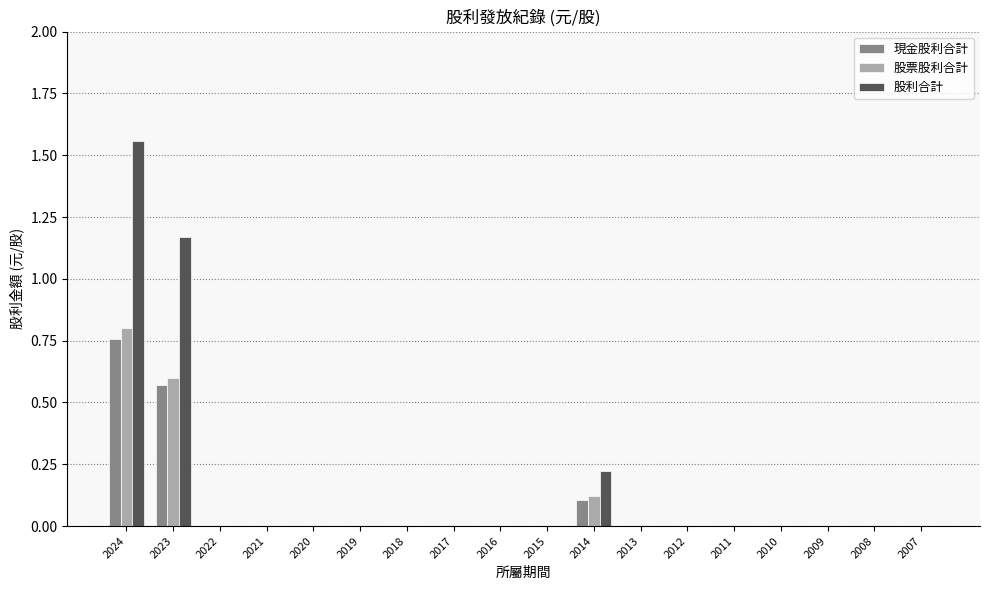

Is it true that 現金股利合計 equals 0.0 at 2015?

True